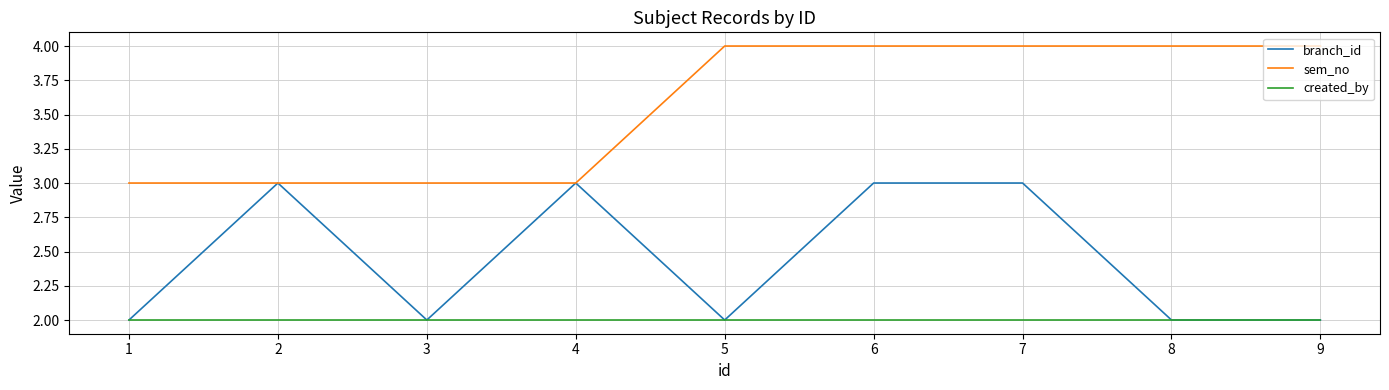

True or false: branch_id has a value of 1 at 1.

False